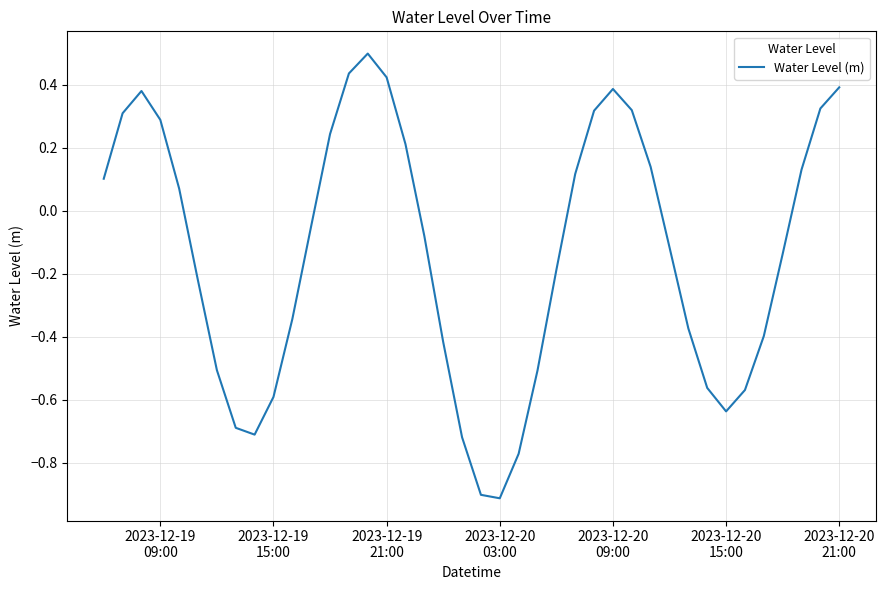

What is the maximum value shown in the chart?

0.5